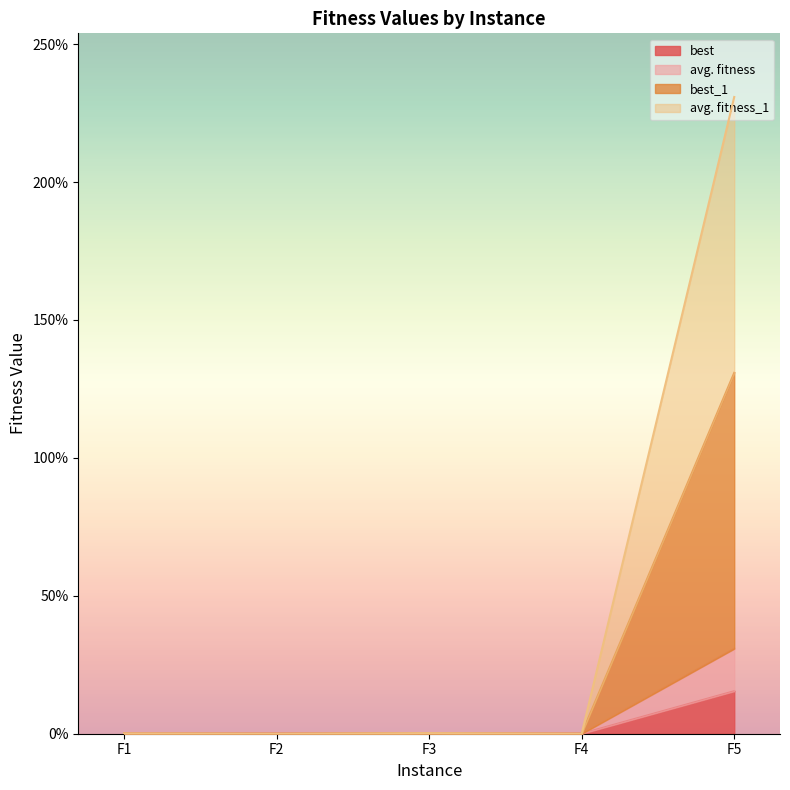

Does the chart have visible grid lines?

No